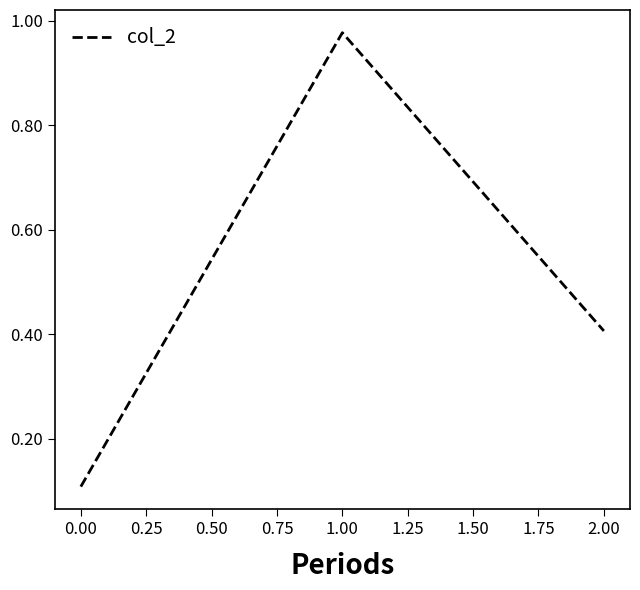

What is the approximate value at 0.00?

0.1